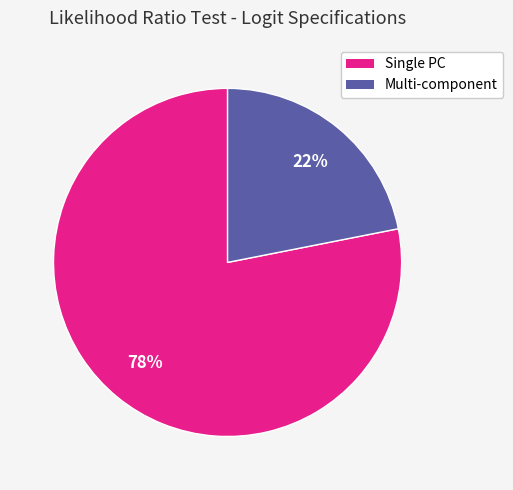

How many segments does this pie chart have?

2